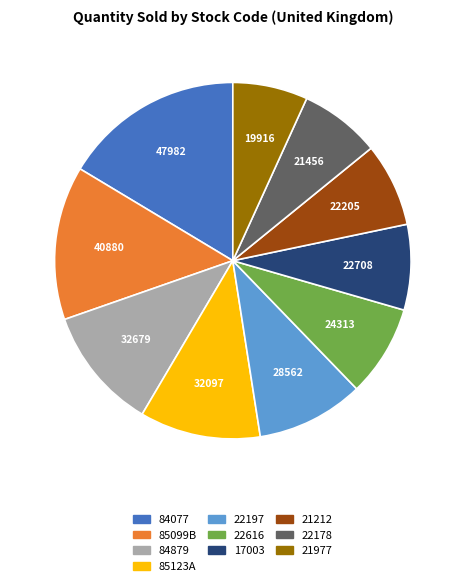

Is there any slice that represents more than half of the pie?

No